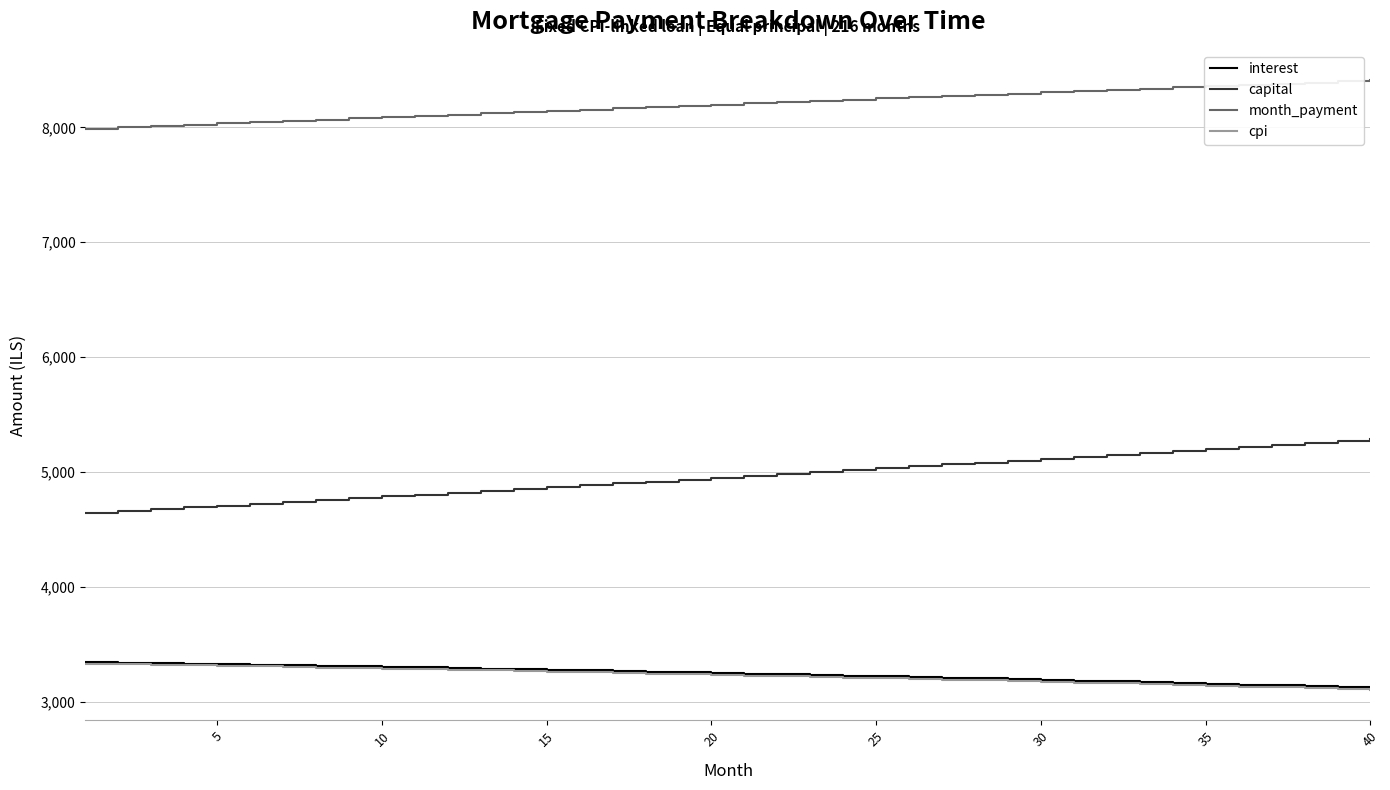

What is the maximum value shown in the chart?

8409.2